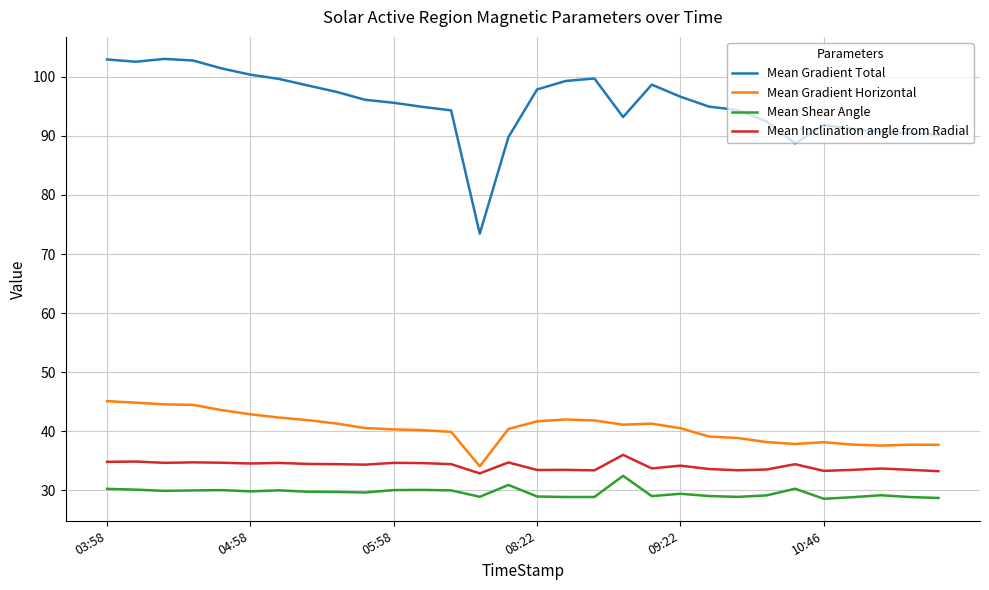

Rank the series by their maximum value, from highest to lowest.

Mean Gradient Total, Mean Gradient Horizontal, Mean Inclination angle from Radial, Mean Shear Angle